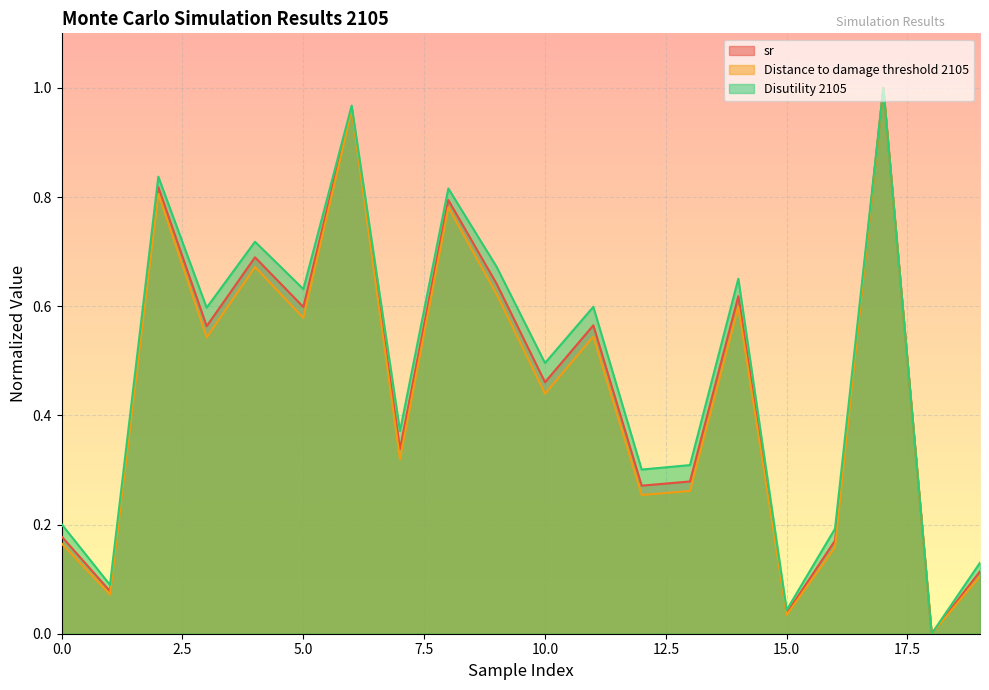

Between 10 and 12, which is larger?

10